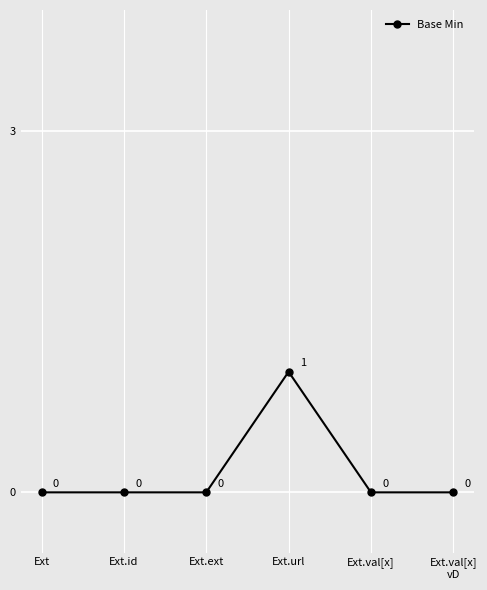

How many values are between 0 and 1?

6